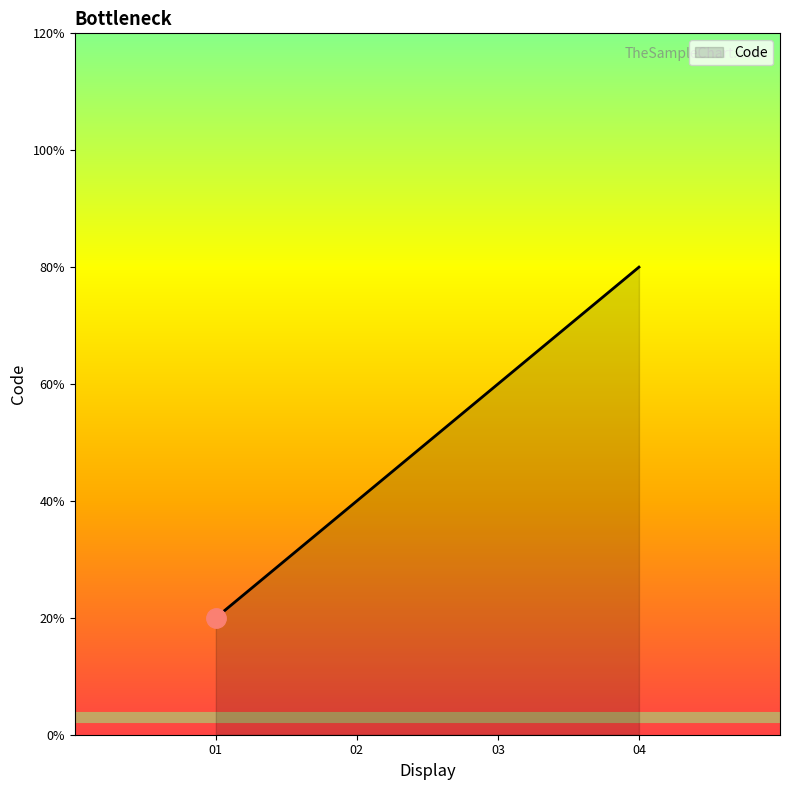

Is this an area chart (filled region under the line)?

Yes